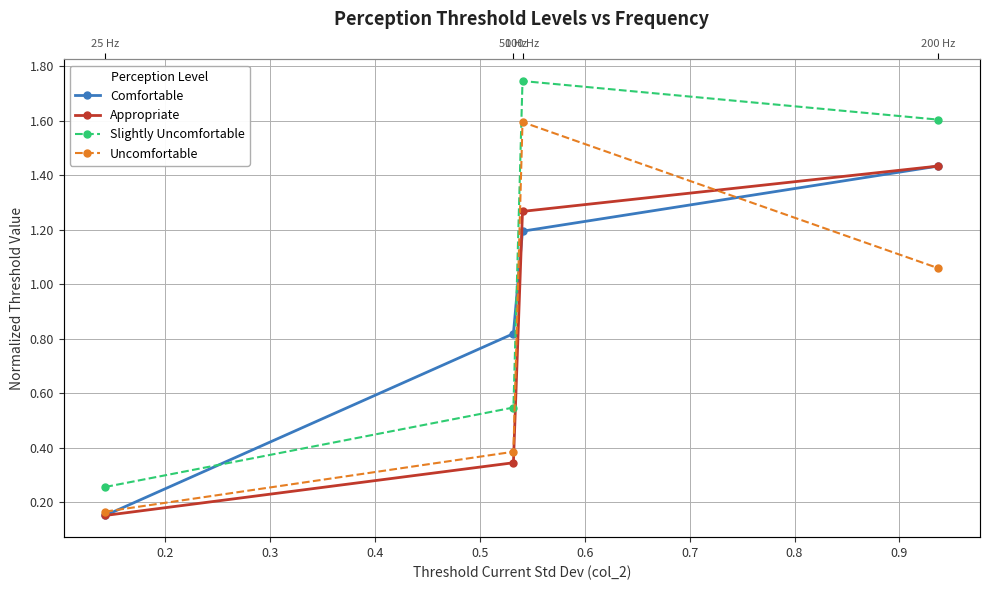

Which series has the largest range (max minus min)?

Slightly Uncomfortable